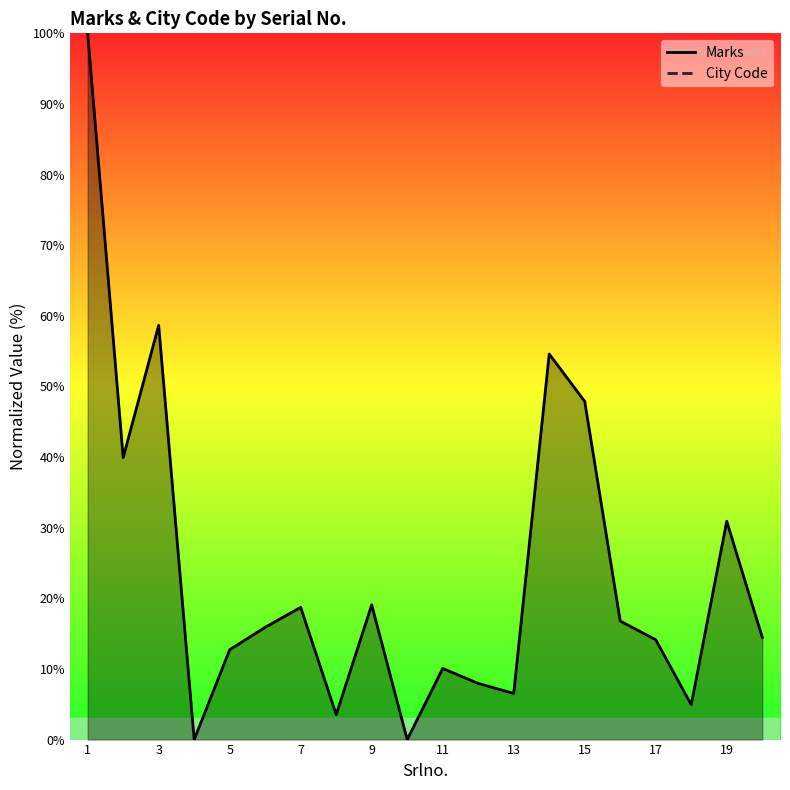

True or false: City Code and Marks intersect in this chart.

False